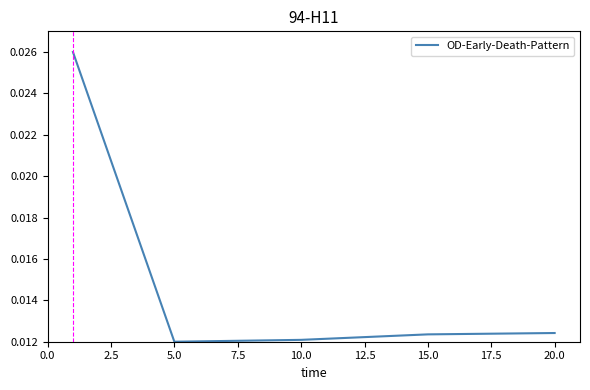

True or false: there are more than 1 points higher than both neighbors.

False